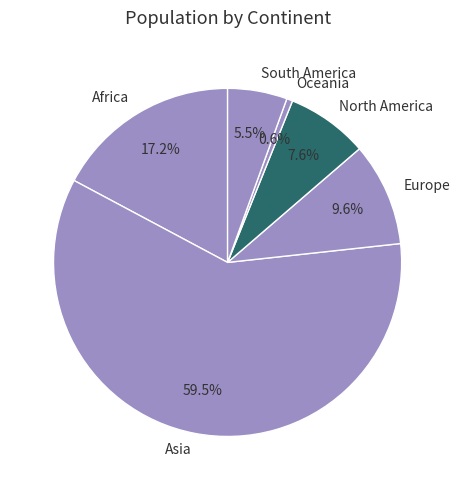

The Oceania slice represents 1% of the pie. True or false?

True